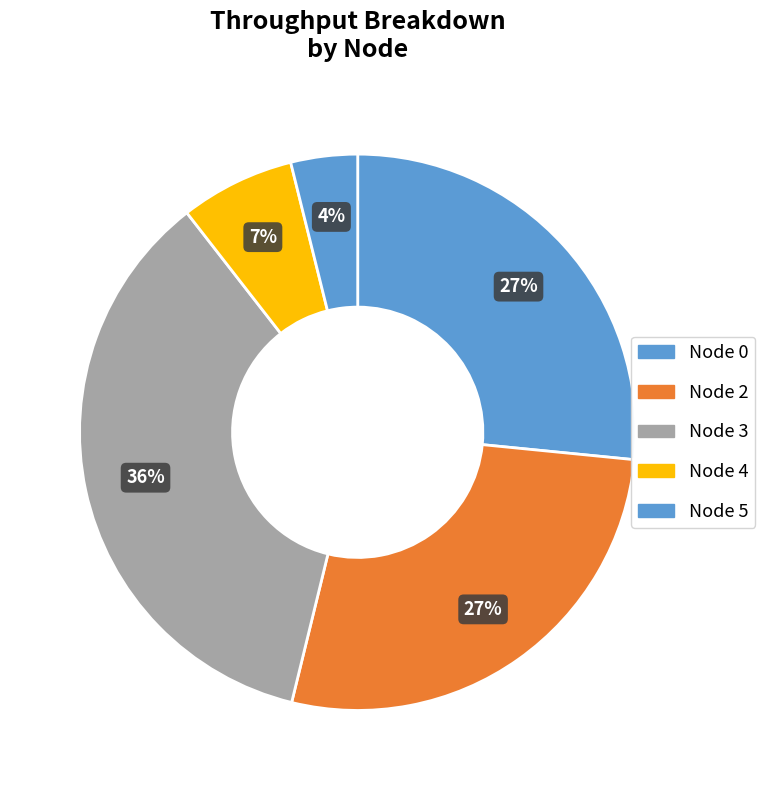

To the nearest percent, what is the difference between the largest and smallest slice percentages?

32%